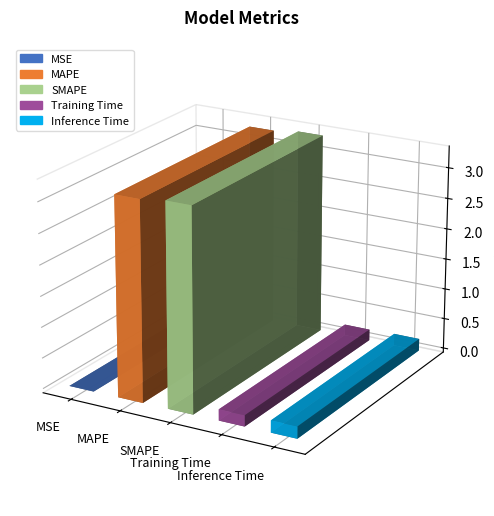

The chart shows a value of 0.0 at MSE. True or false?

True